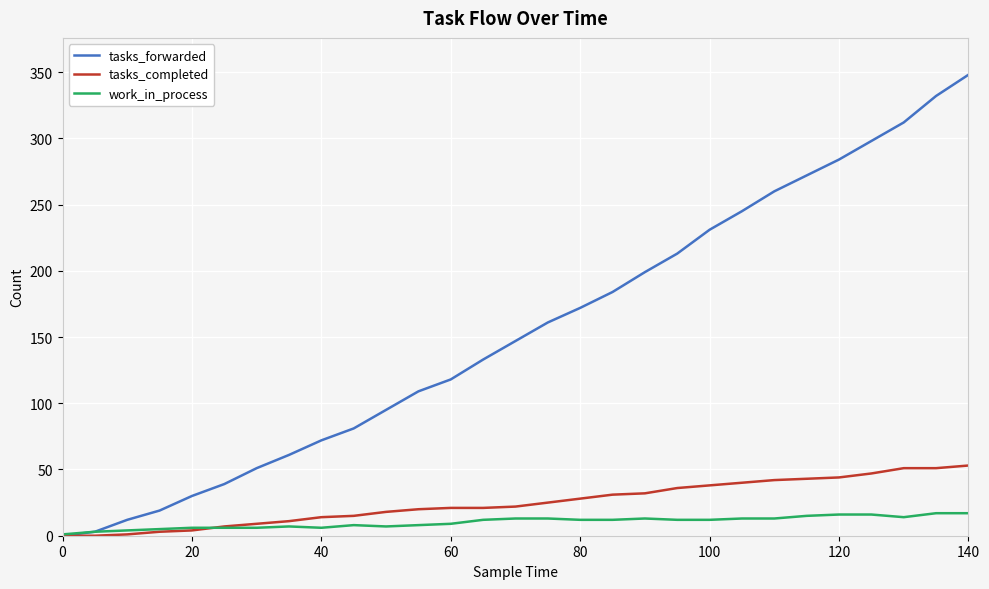

What are all the series names shown in the legend?

tasks_forwarded, tasks_completed, work_in_process